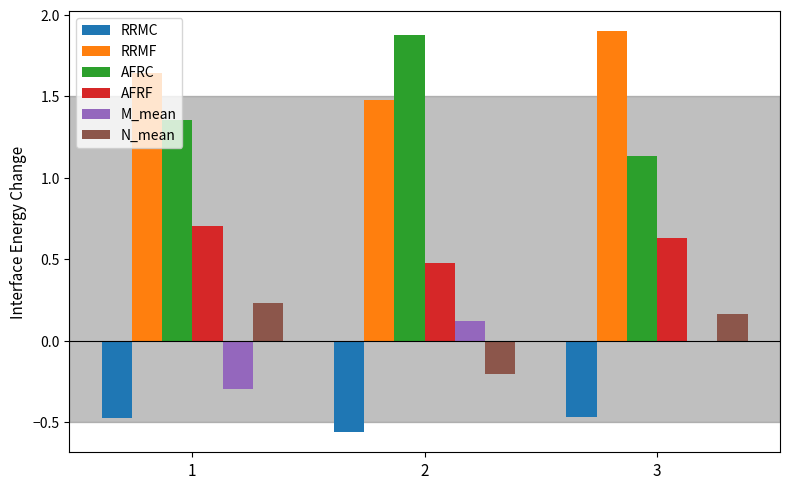

Is it true that M_mean equals 0.0 at 3?

True